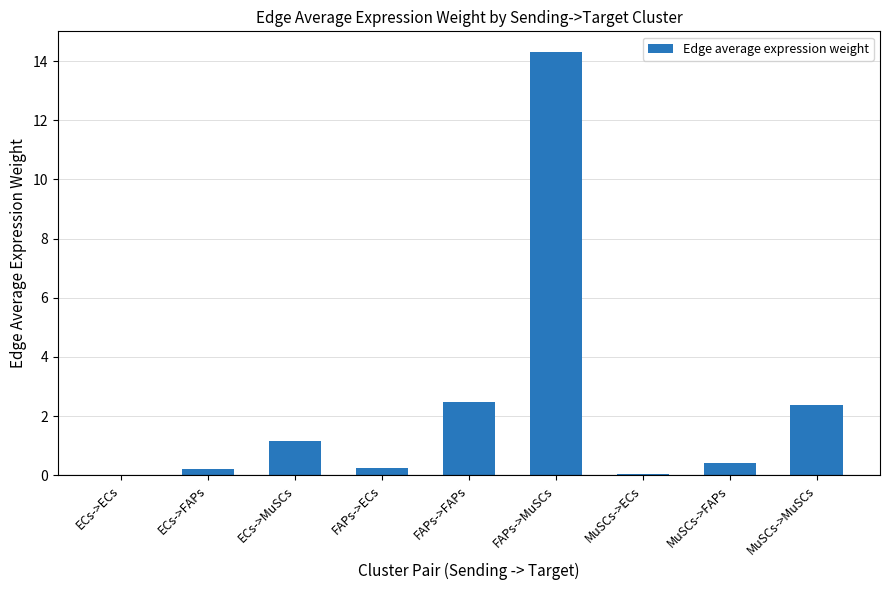

Which has a higher value, MuSCs->FAPs or MuSCs->ECs?

MuSCs->FAPs